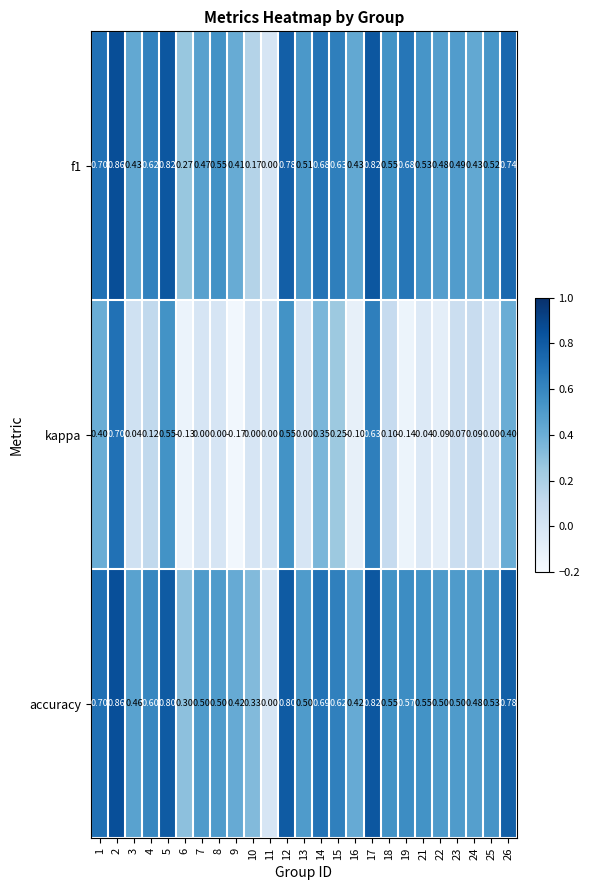

Is the value of f1 at 8 greater than the value of kappa at 9?

Yes